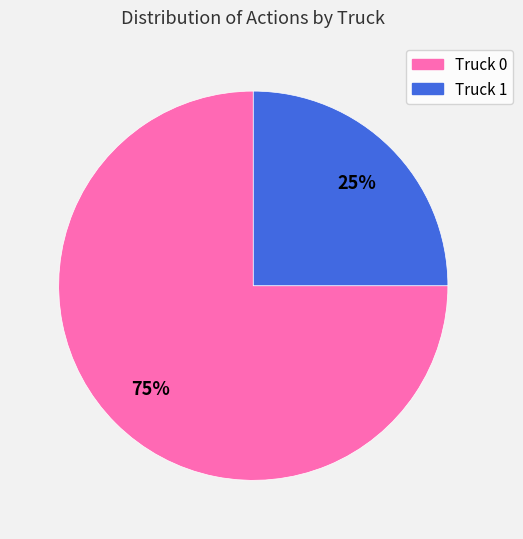

Combined, do Truck 1 and Truck 0 account for over 50%?

Yes